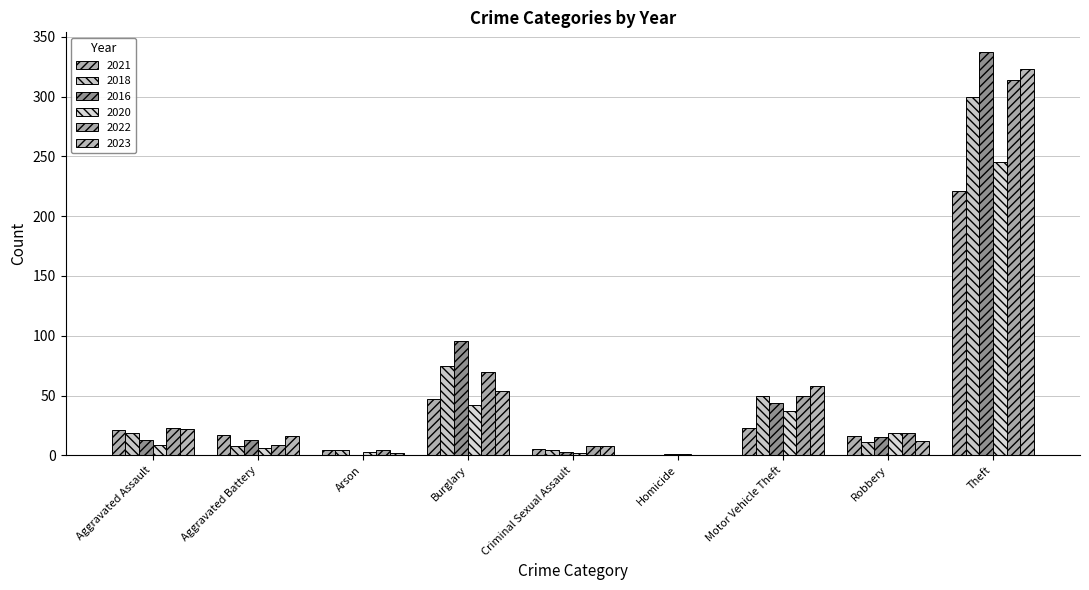

Is it true that 2022 equals 70 at Burglary?

True